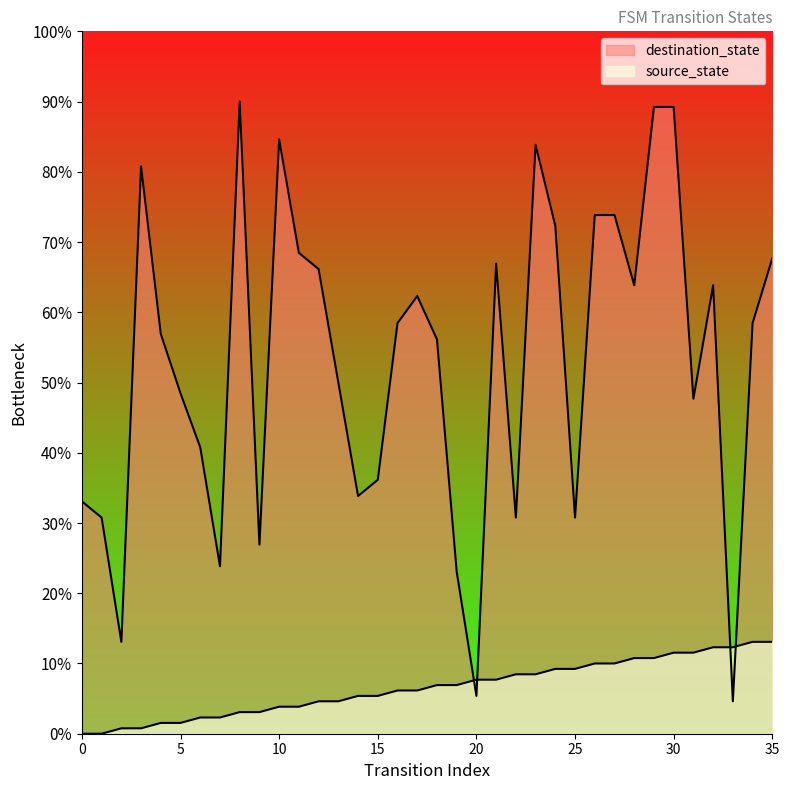

Does the chart have visible grid lines?

No